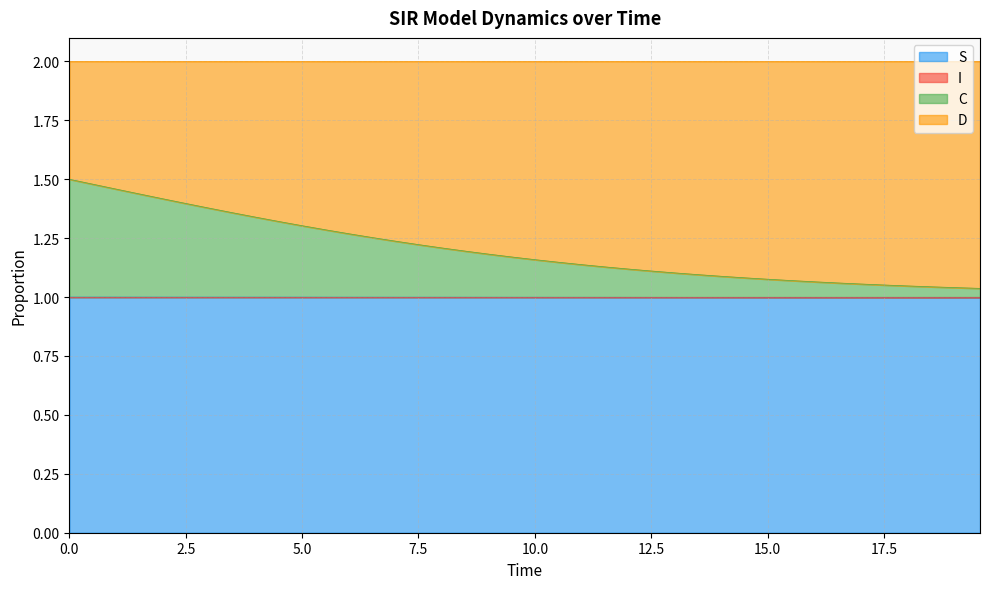

What is the sum of all C values?

48.1